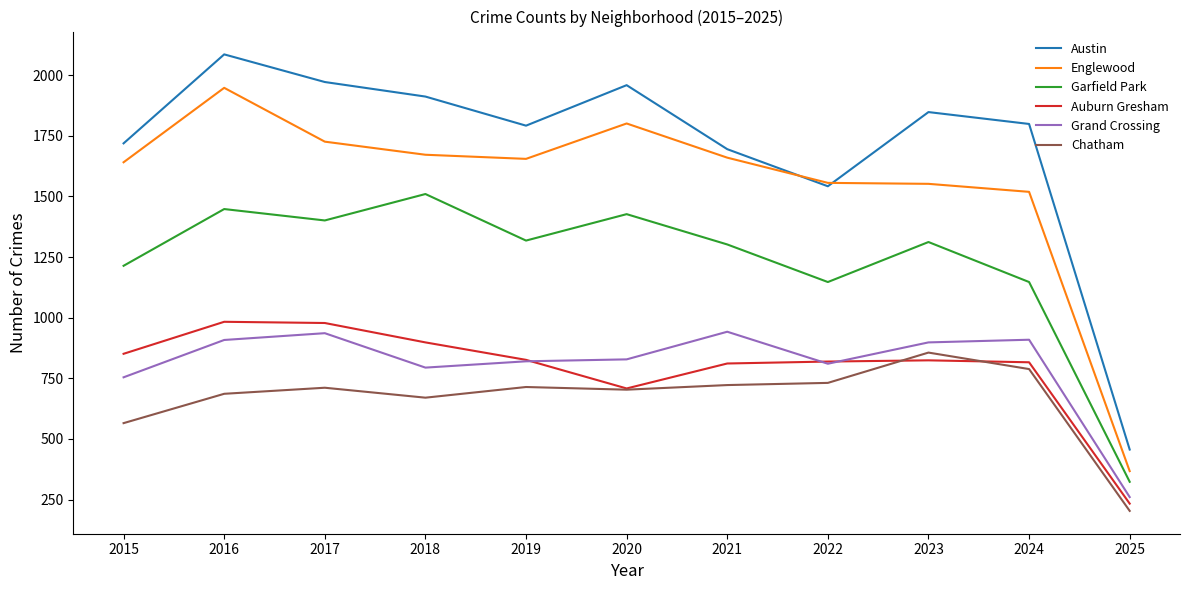

What is the average value of the Auburn Gresham series?

795